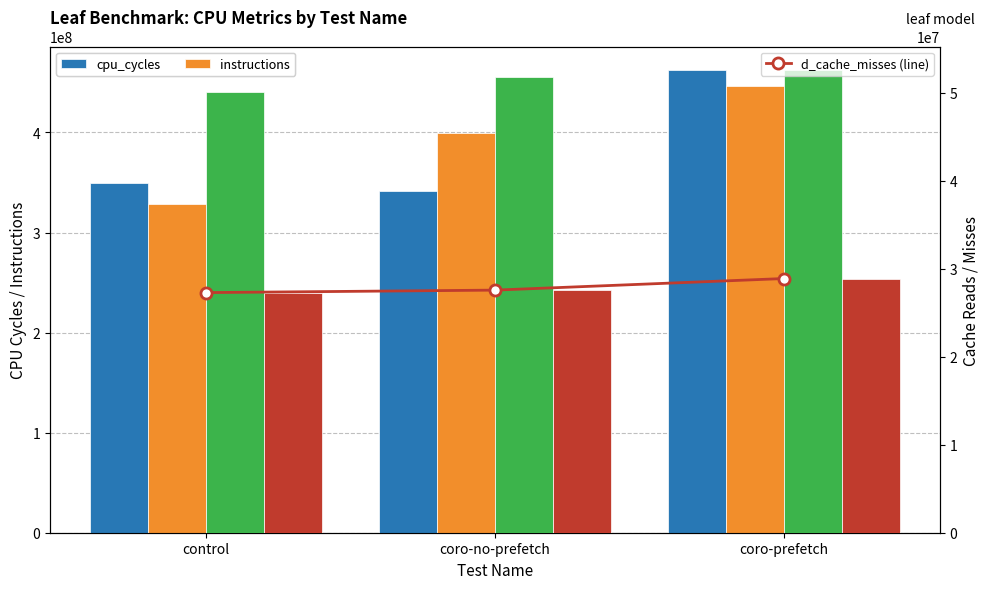

At which category is the sum across all series the highest?

coro-prefetch